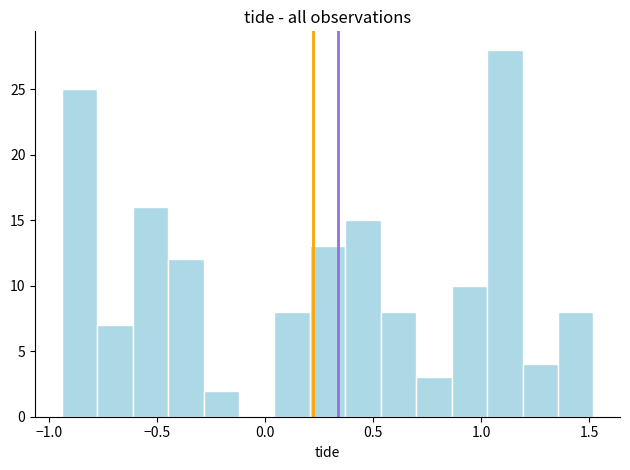

Around what value on the x-axis is the tallest bar? Give the approximate position of its centre, as read against the axis.

1.10